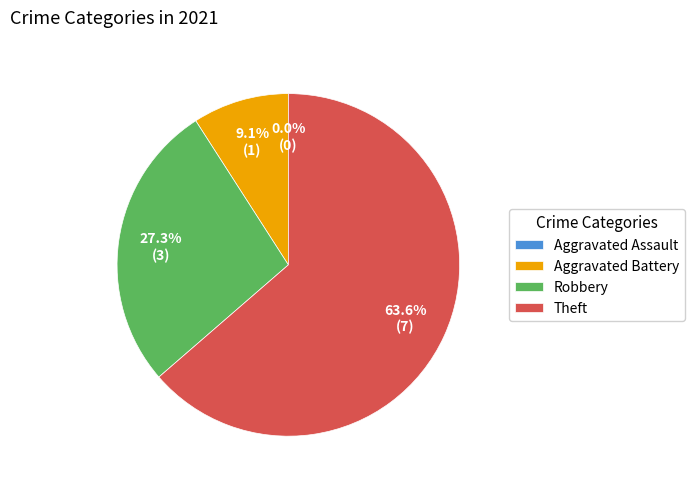

Approximately how many times larger is the value at Robbery compared to Aggravated Battery?

3.0